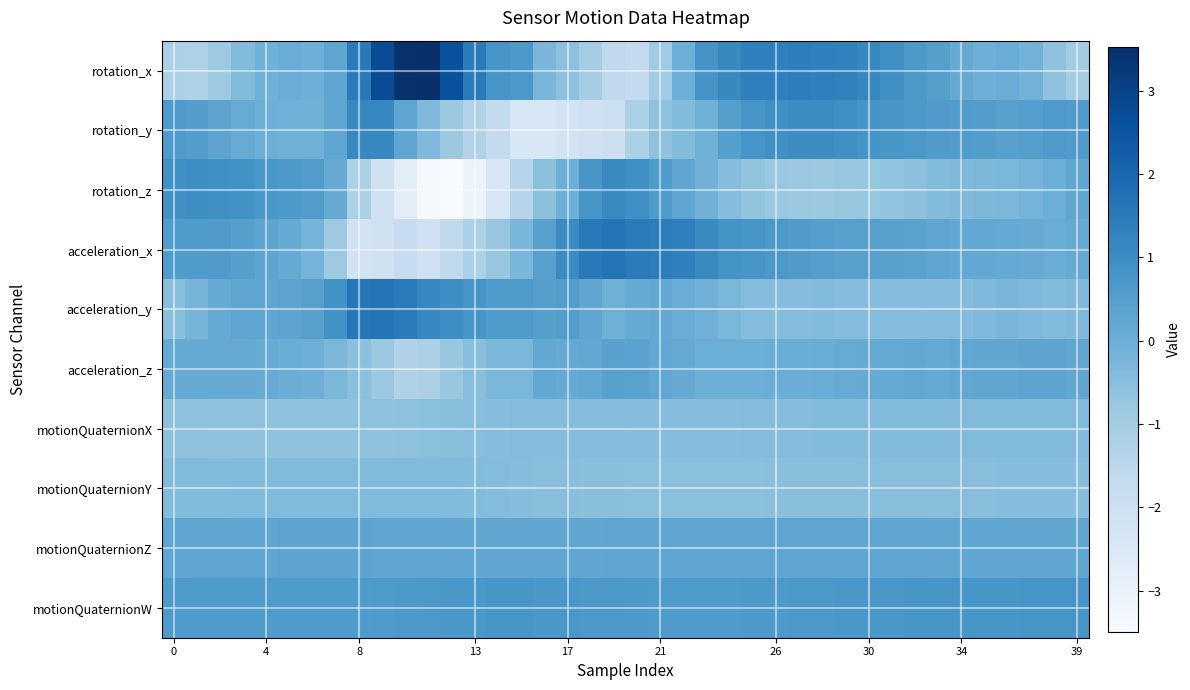

Count the number of data series in this chart.

10